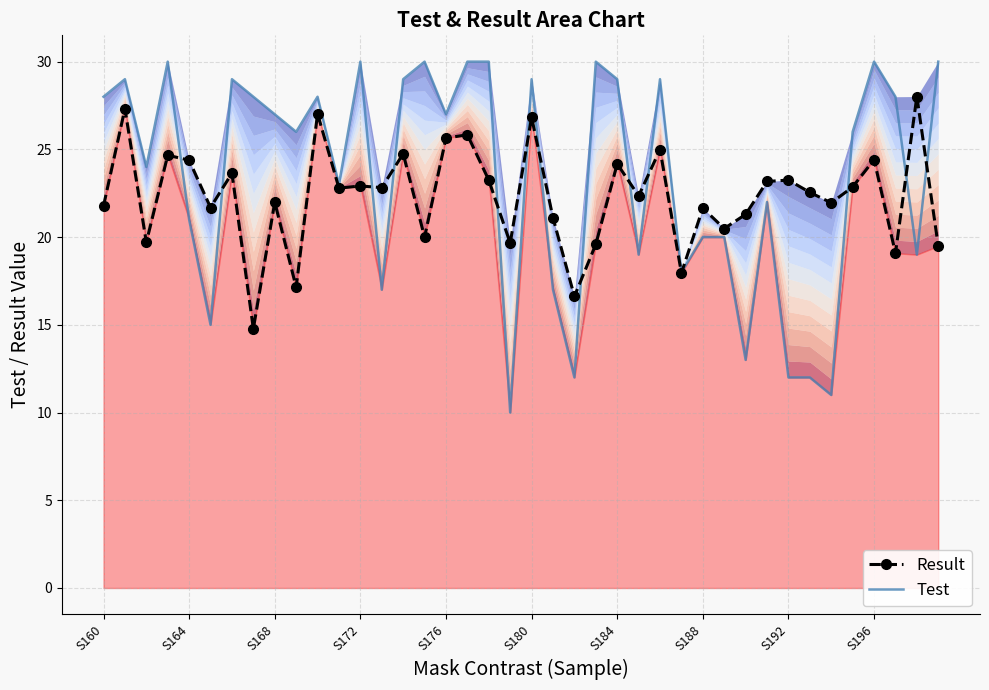

How many interior local peaks does the Test series have?

11